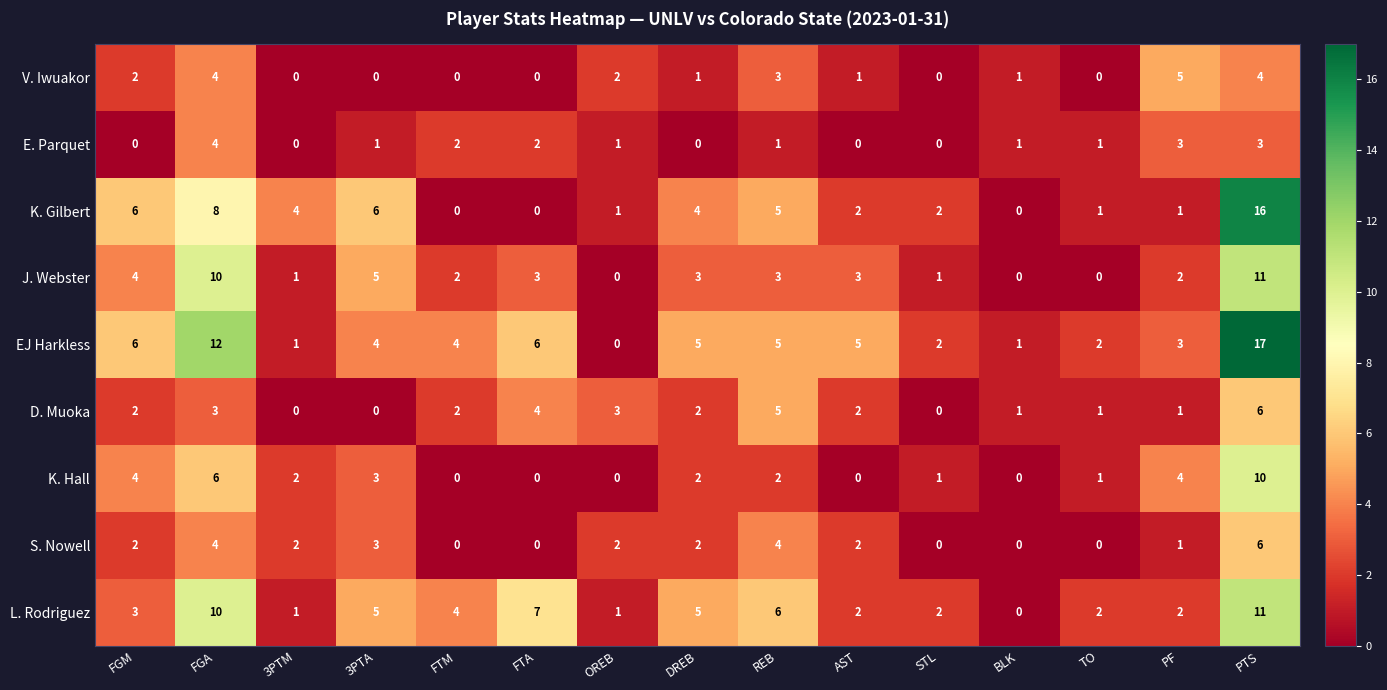

True or false: S. Nowell has a value of 4 at FGA.

True